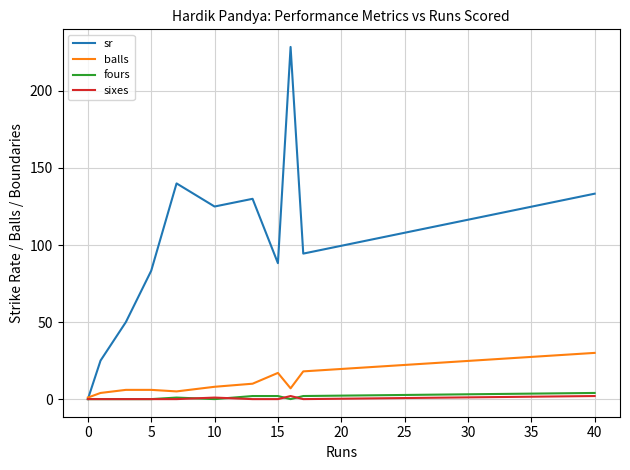

Which series has the largest range (max minus min)?

sr